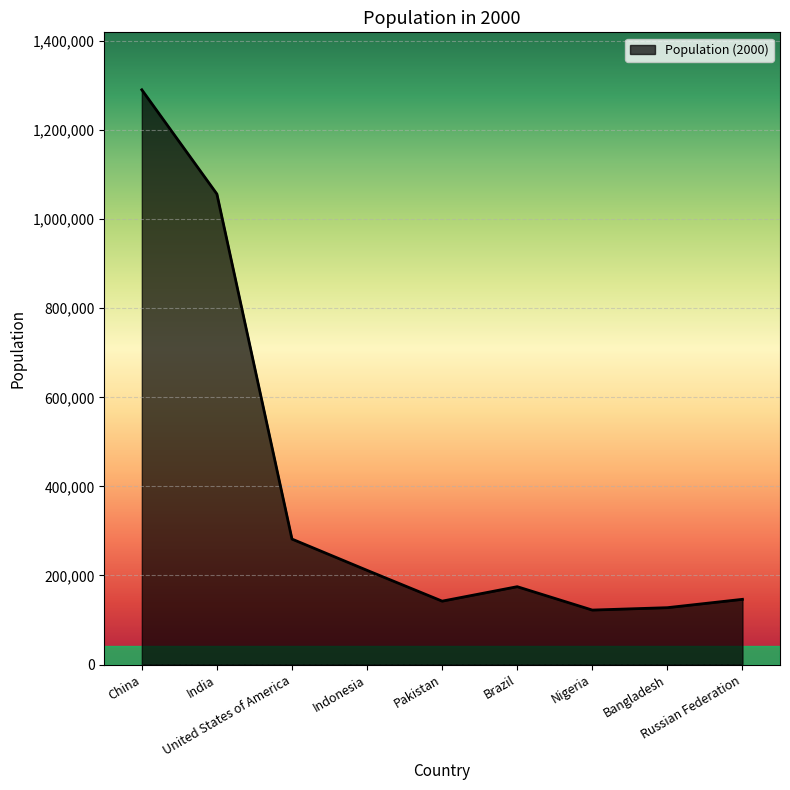

What is the difference between the maximum and minimum values?

1168267